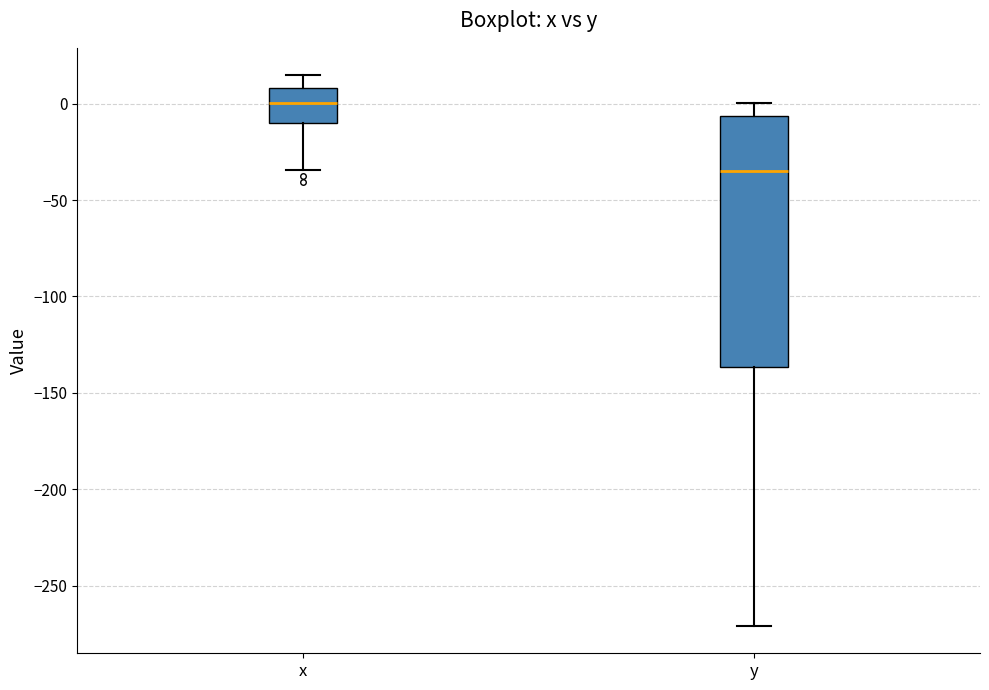

Comparing the boxes themselves (not the whiskers), which one is the tallest?

y